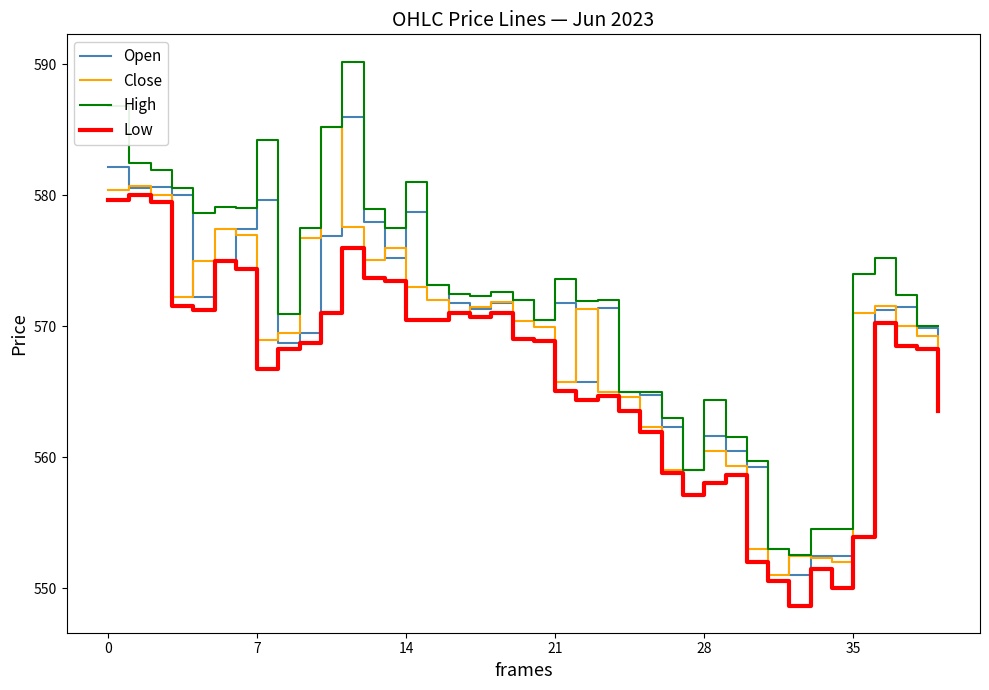

Which series has the largest total across all categories?

High